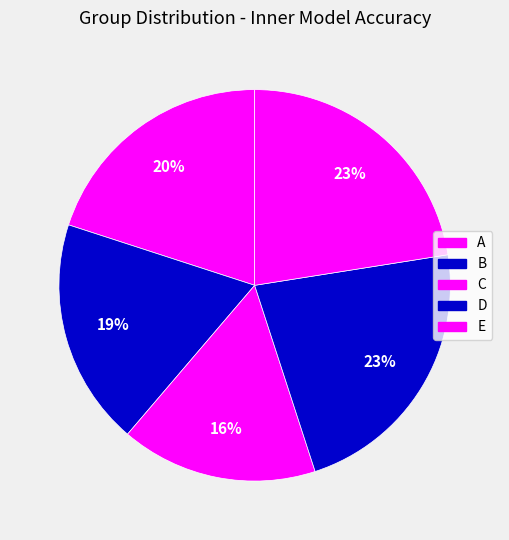

To the nearest percent, what portion does B represent?

19%